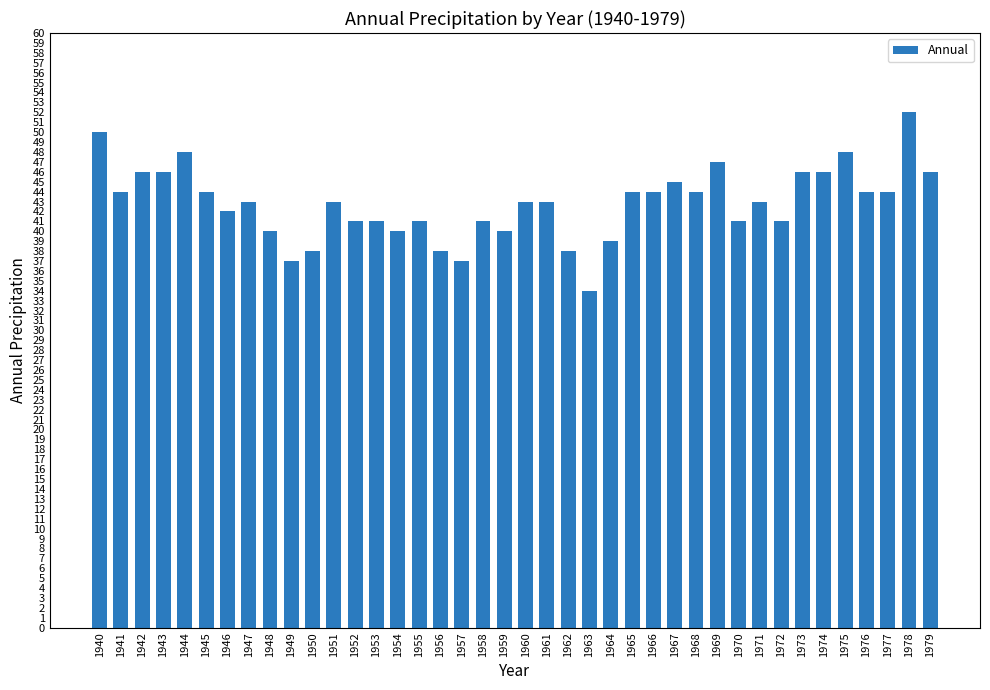

The chart shows a value of 16 at 1962. True or false?

False